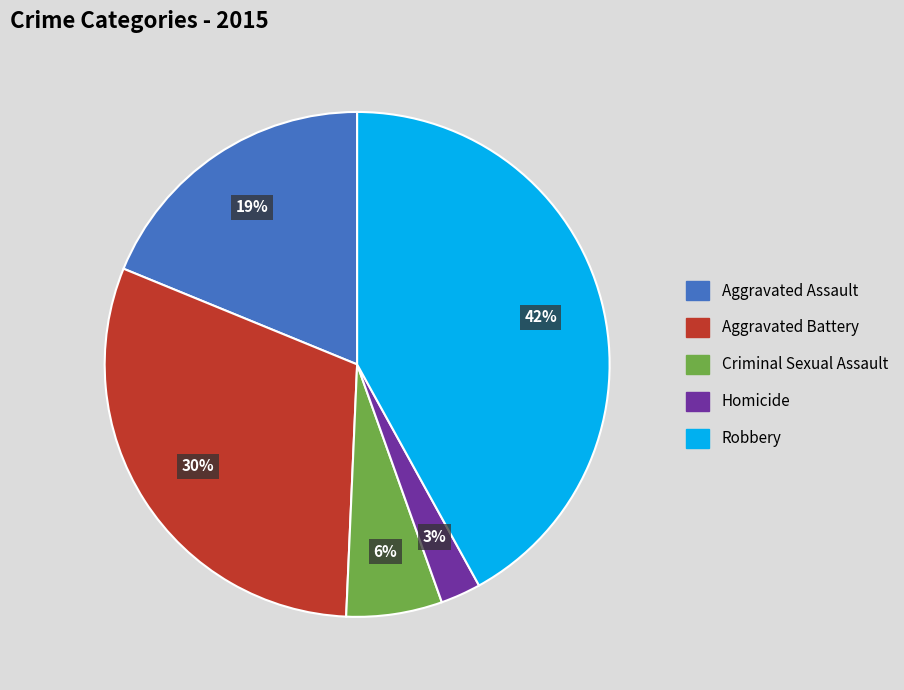

True or false: Robbery accounts for 48% of the total.

False